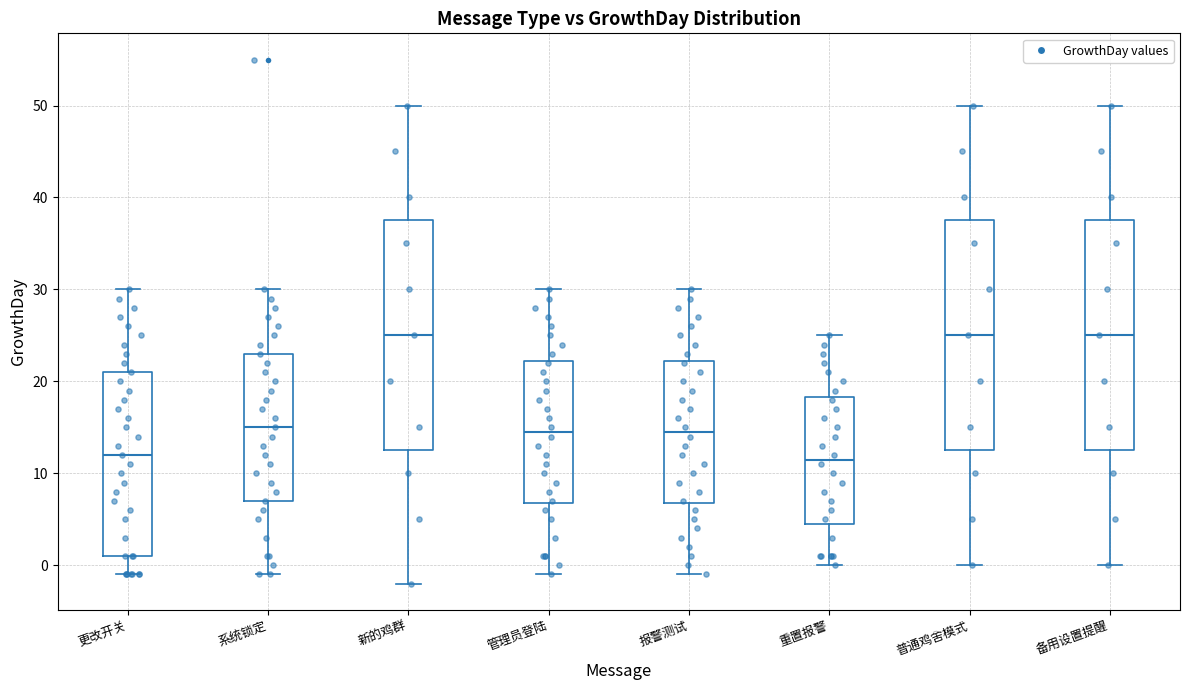

Reading left to right, transcribe this box plot: for each box, give where its median line is, the range the box spans, and where its two whiskers end, as read against the y-axis. The values are not printed on the chart, so give them approximately, as read against the axis.

更改开关: median 12, box 1 to 21, whiskers -1 to 30
系统锁定: median 15, box 7 to 23, whiskers -1 to 30
新的鸡群: median 25, box 13 to 38, whiskers -2 to 50
管理员登陆: median 15, box 7 to 22, whiskers -1 to 30
报警测试: median 15, box 7 to 22, whiskers -1 to 30
重置报警: median 12, box 5 to 18, whiskers 0 to 25
普通鸡舍模式: median 25, box 13 to 38, whiskers 0 to 50
备用设置提醒: median 25, box 13 to 38, whiskers 0 to 50